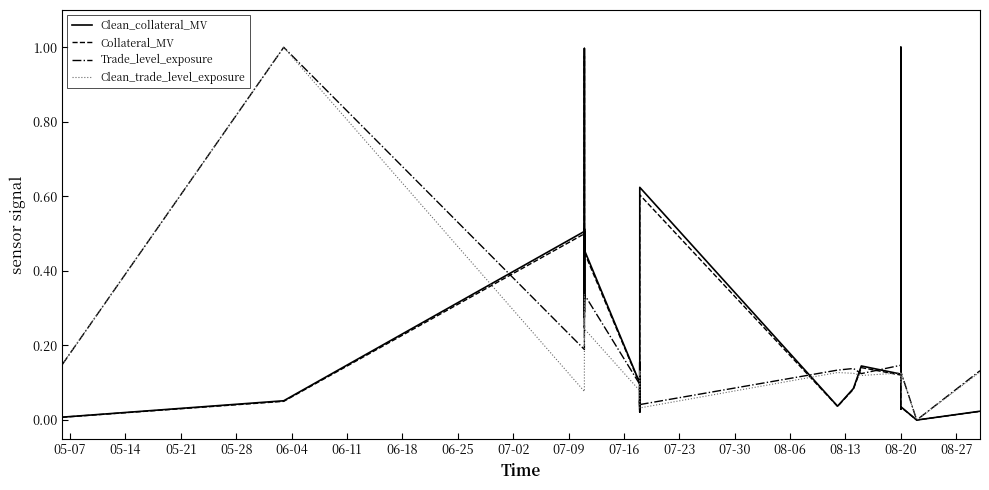

How many data points in Clean_trade_level_exposure are above 0?

39